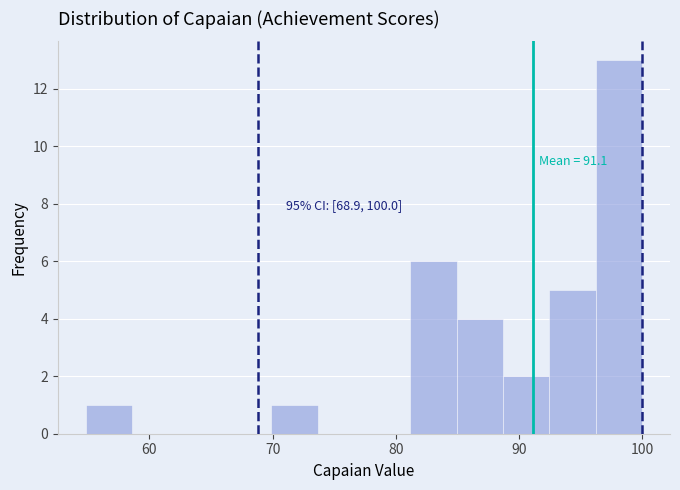

Around what value on the x-axis is the tallest bar? Give the approximate position of its centre, as read against the axis.

98